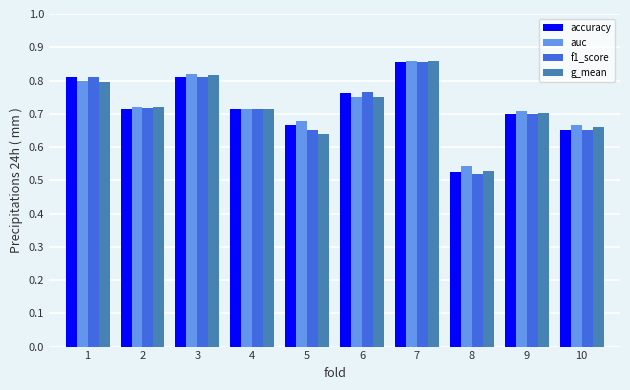

At how many categories does at least one series exceed 0?

10